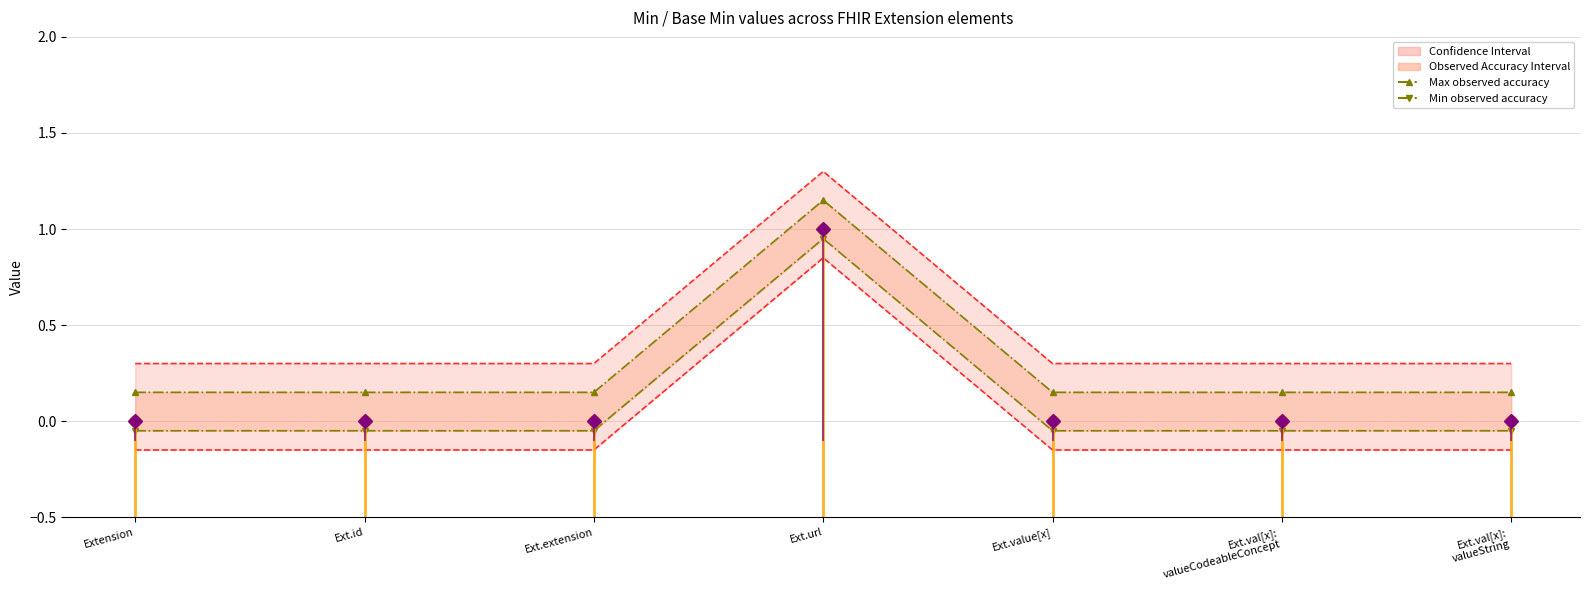

At which category is the sum across all series the highest?

Ext.url